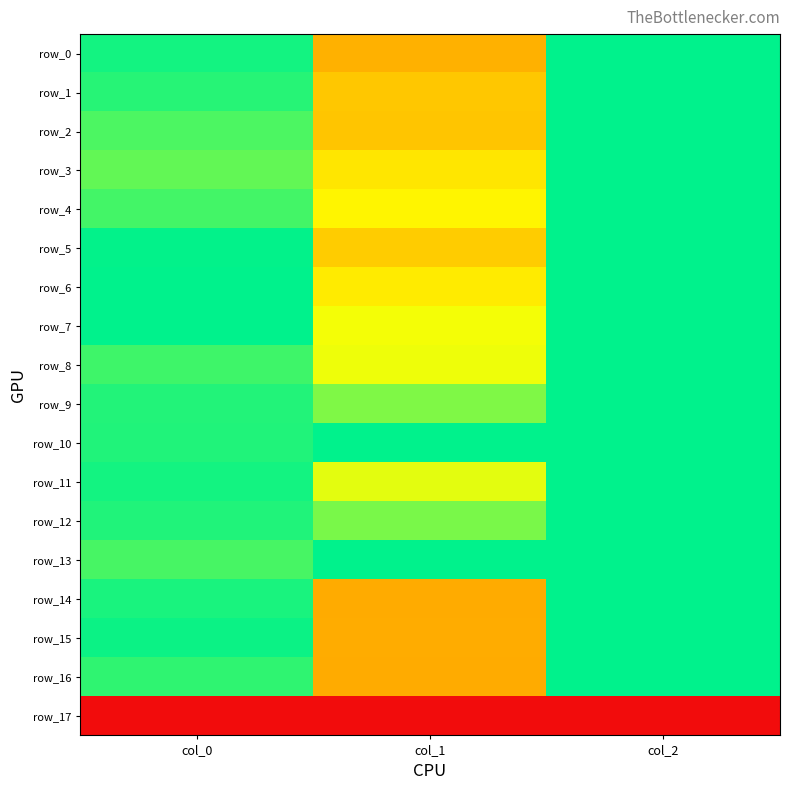

Reading left to right, extract all data points from this chart.

row_0: col_0=1.0	col_1=0.4	col_2=1.0
row_1: col_0=0.9	col_1=0.5	col_2=1.0
row_2: col_0=0.9	col_1=0.5	col_2=1.0
row_3: col_0=0.9	col_1=0.6	col_2=1.0
row_4: col_0=0.9	col_1=0.6	col_2=1.0
row_5: col_0=1.0	col_1=0.5	col_2=1.0
row_6: col_0=1.0	col_1=0.6	col_2=1.0
row_7: col_0=1.0	col_1=0.7	col_2=1.0
row_8: col_0=0.9	col_1=0.7	col_2=1.0
row_9: col_0=1.0	col_1=0.8	col_2=1.0
row_10: col_0=1.0	col_1=1.0	col_2=1.0
row_11: col_0=1.0	col_1=0.7	col_2=1.0
row_12: col_0=1.0	col_1=0.8	col_2=1.0
row_13: col_0=0.9	col_1=1.0	col_2=1.0
row_14: col_0=1.0	col_1=0.4	col_2=1.0
row_15: col_0=1.0	col_1=0.4	col_2=1.0
row_16: col_0=0.9	col_1=0.4	col_2=1.0
row_17: col_0=0.0	col_1=0.0	col_2=0.0